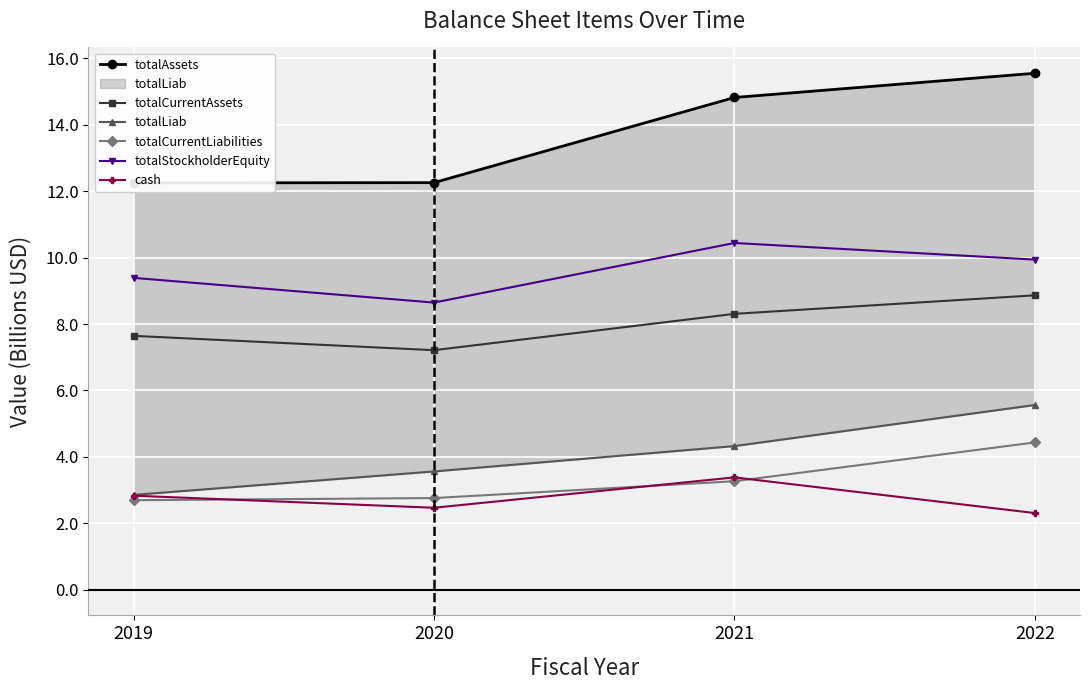

True or false: totalCurrentAssets has a value of 7.6 at 2019.

True